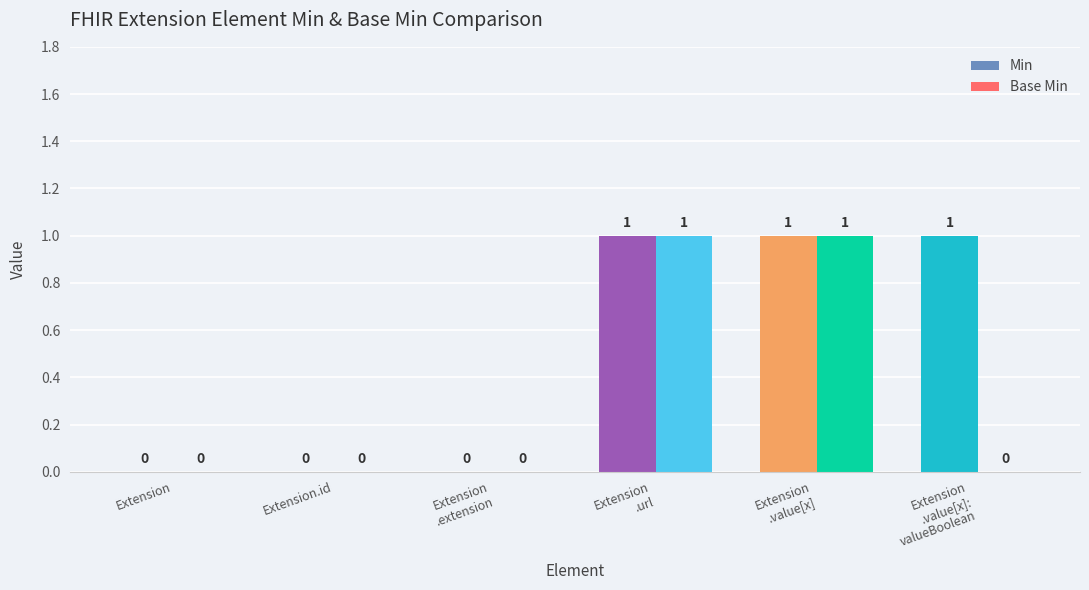

How many Base Min values are between 0 and 1?

6